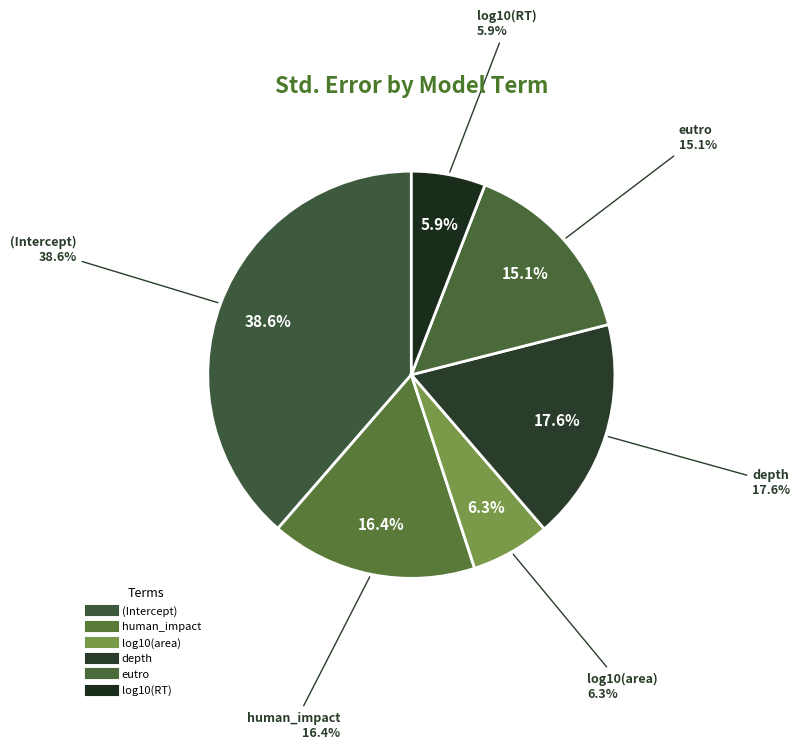

How many slices are in this pie chart?

6